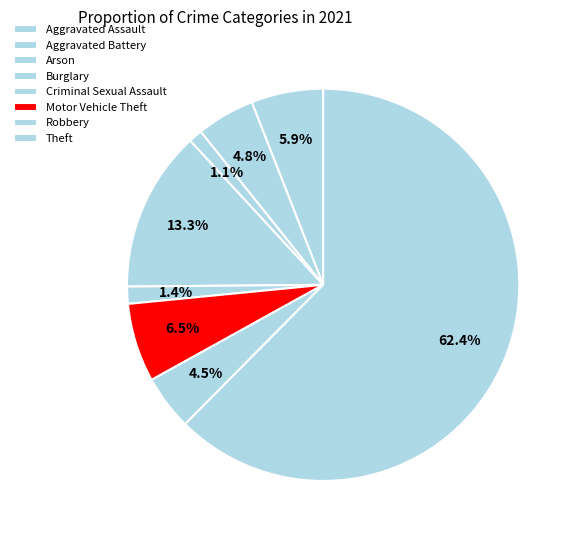

What is the change in value from Motor Vehicle Theft to Theft?

+198